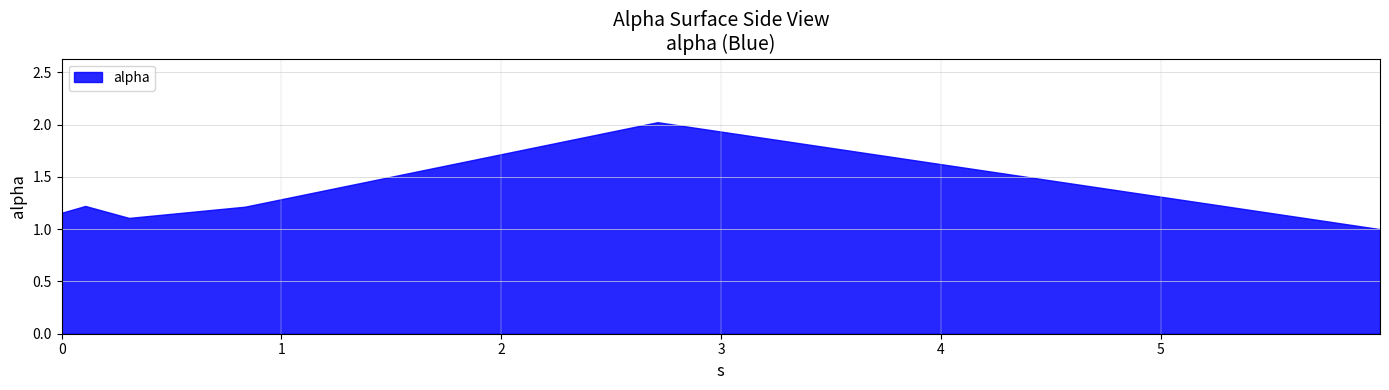

Which label corresponds to the smallest value in the chart?

5.997162781863061